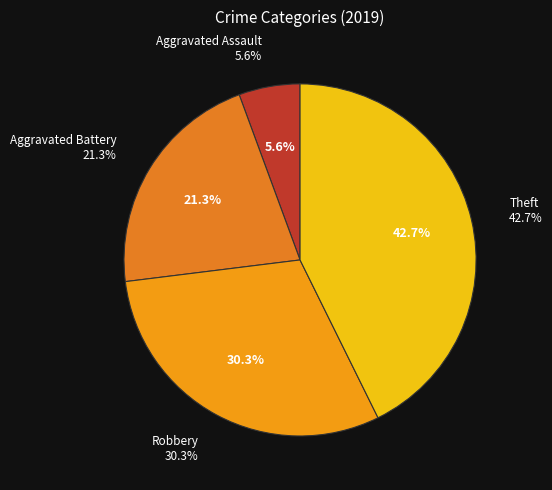

What portion of the pie excludes Robbery?

69.7%